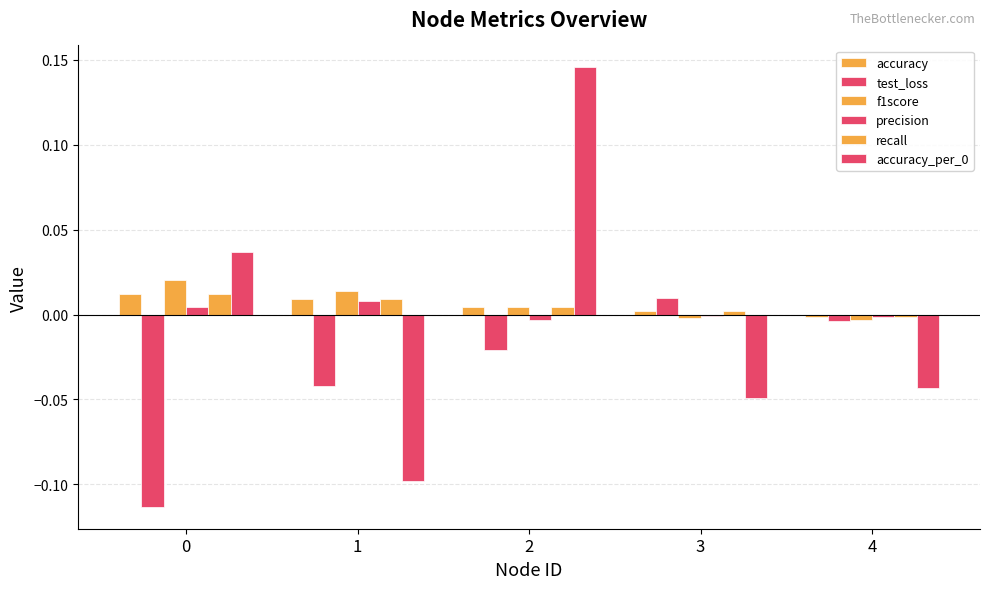

Count the number of categories in the chart.

5